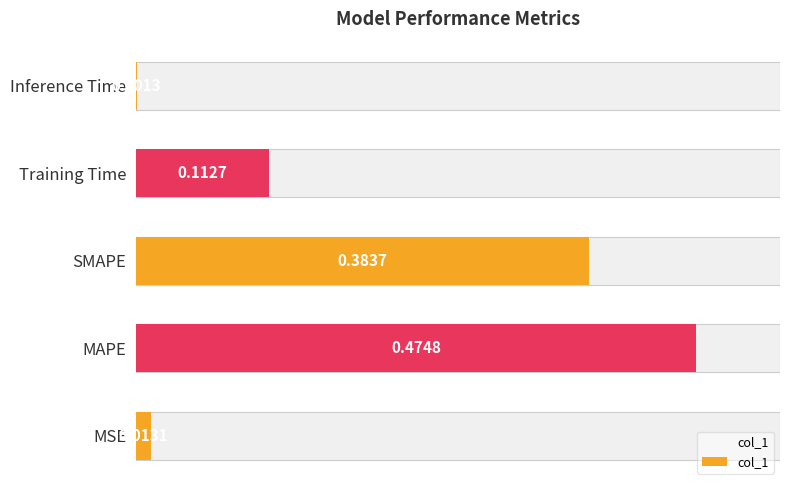

Reading left to right, transcribe all the data shown in this chart.

0.0	0.5	0.4	0.1	0.0